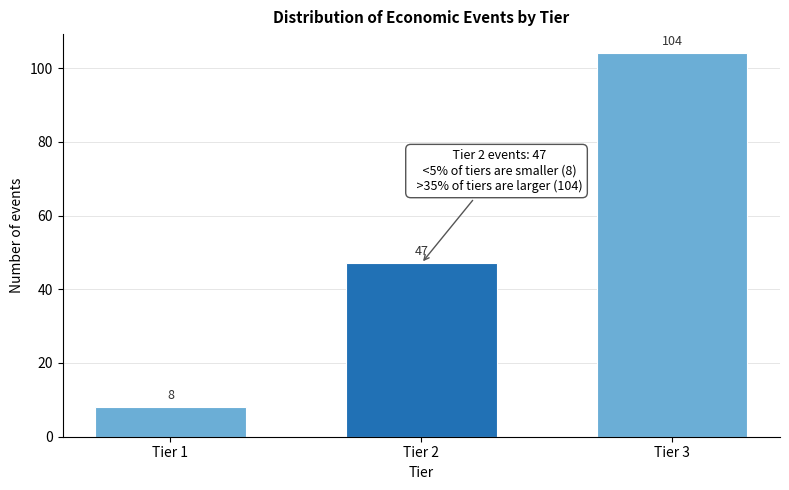

Reading left to right, transcribe all the data shown in this chart.

8	47	104